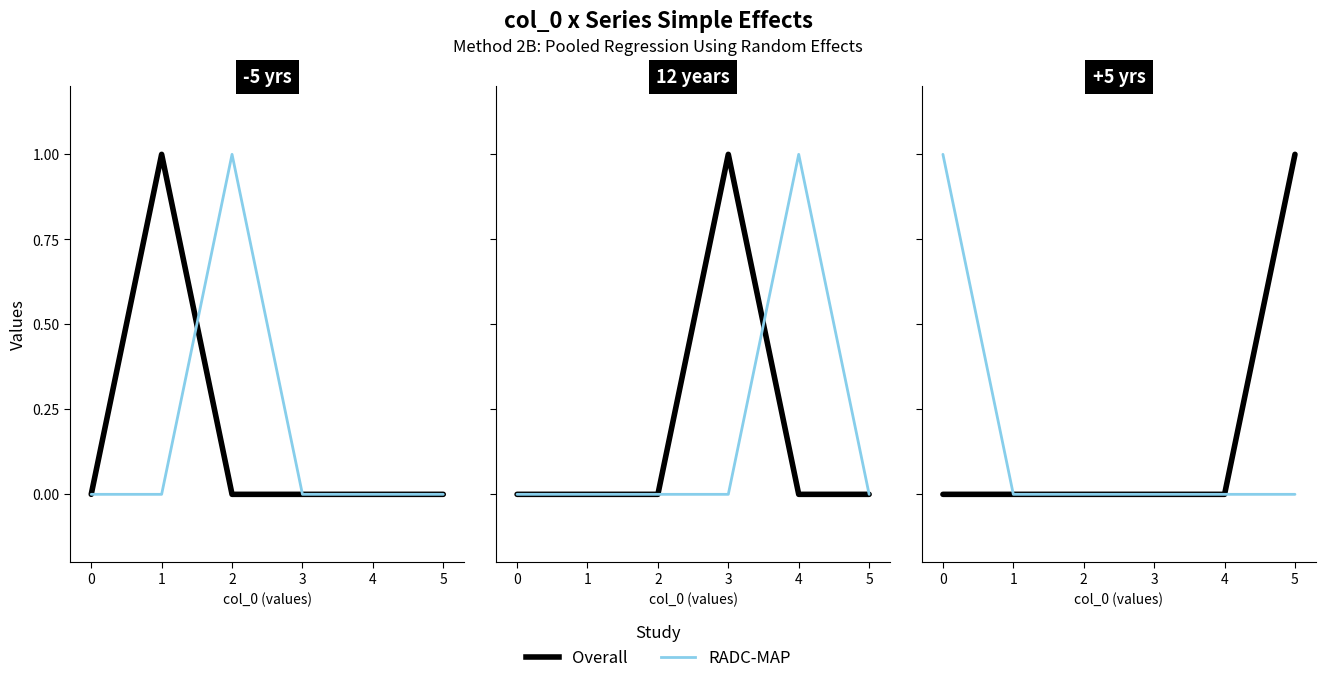

List the labels in order of RADC-MAP value, largest first.

0, 1, 2, 3, 4, 5